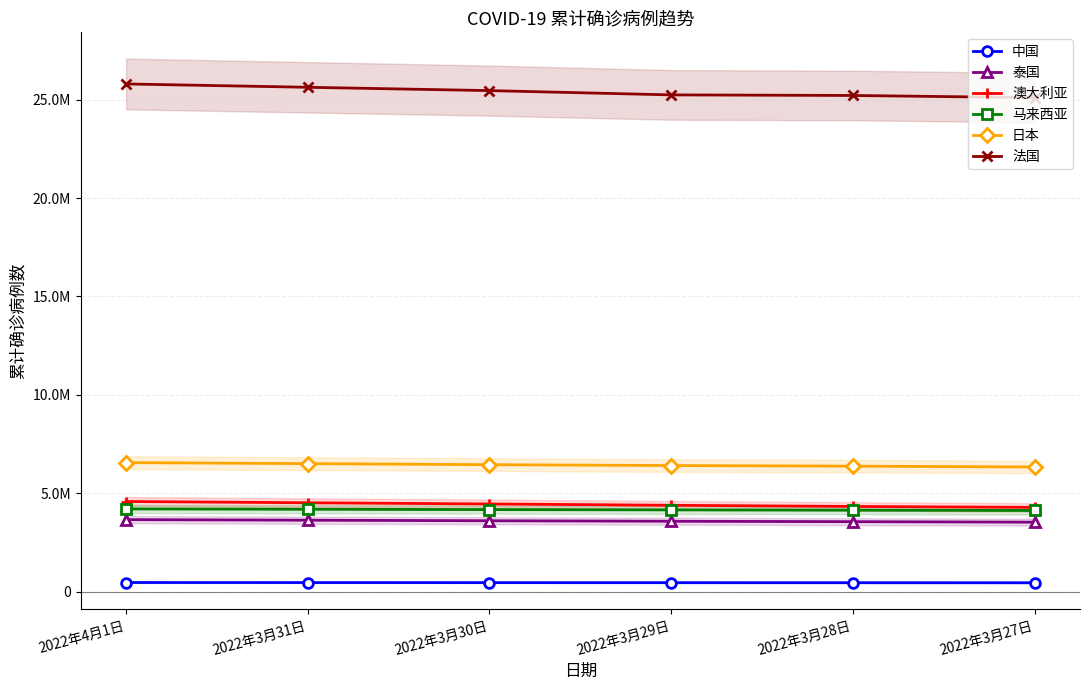

How many series are shown in this chart?

6